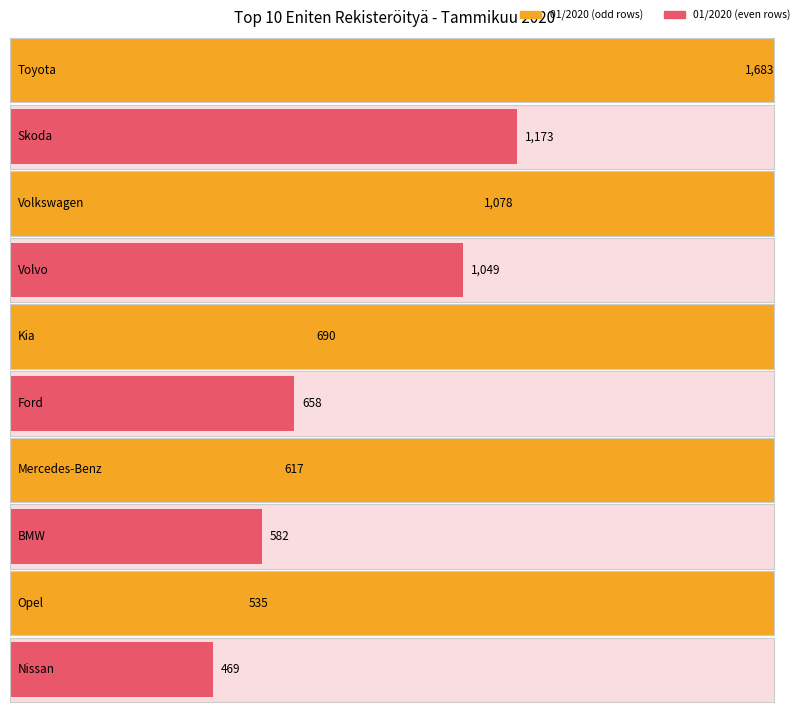

The chart shows a value of 1464 at Volvo. True or false?

False